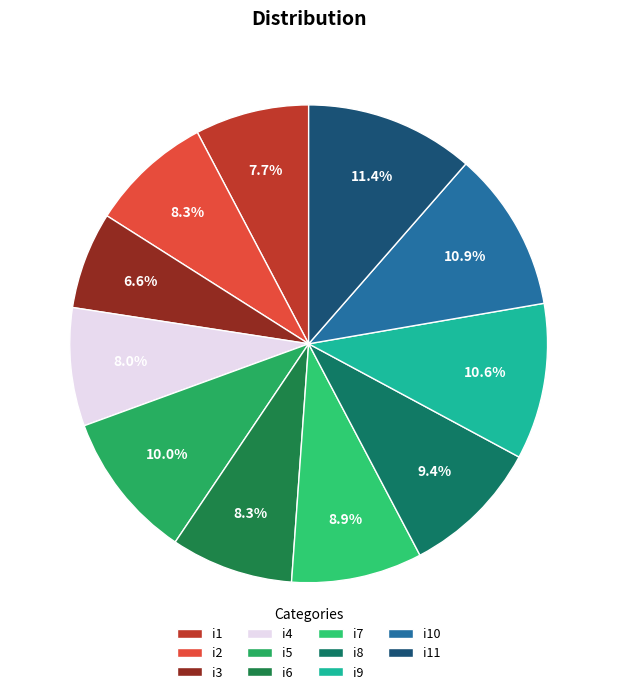

What percentage is NOT represented by i10?

89.1%